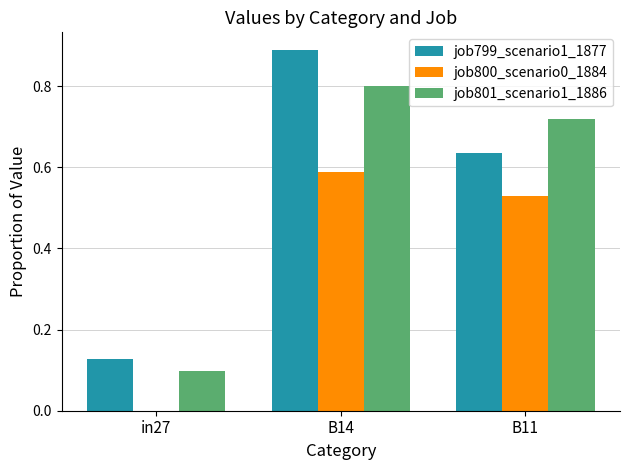

Which series has the widest spread of values?

job799_scenario1_1877